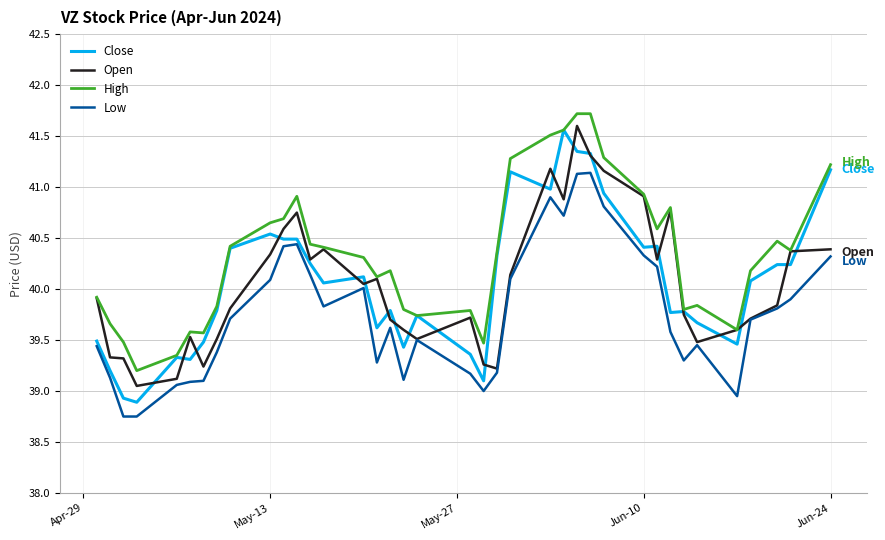

What is the lowest value of the High series?

39.2